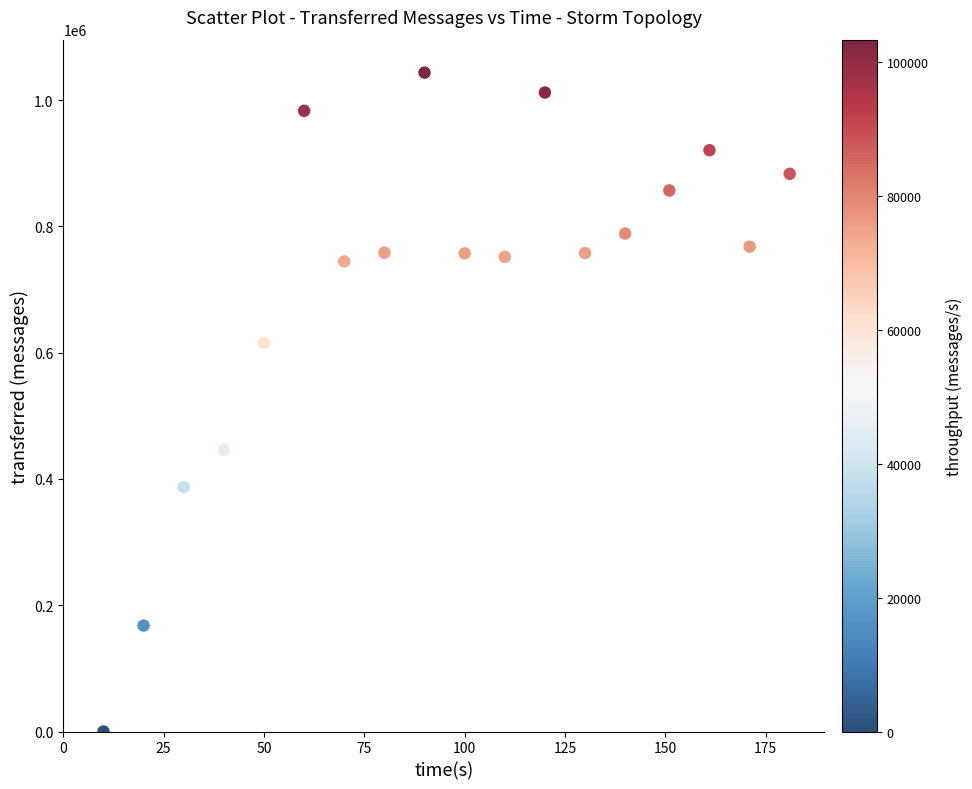

What Y value in the scatter plot is closest to 521730?

445860